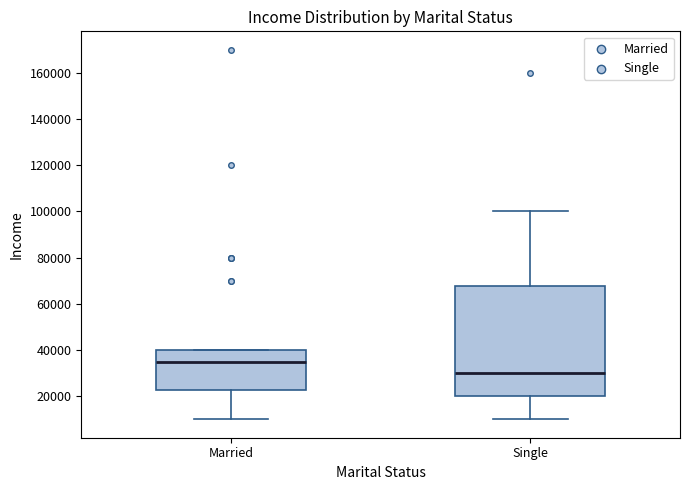

Reading left to right, read every box against the y-axis: the position of its median line, the range the box covers, and the ends of its whiskers. The values are not printed on the chart, so give them approximately, as read against the axis.

Married: median 36000, box 22000 to 40000, whiskers 10000 to 40000
Single: median 30000, box 20000 to 68000, whiskers 10000 to 100000